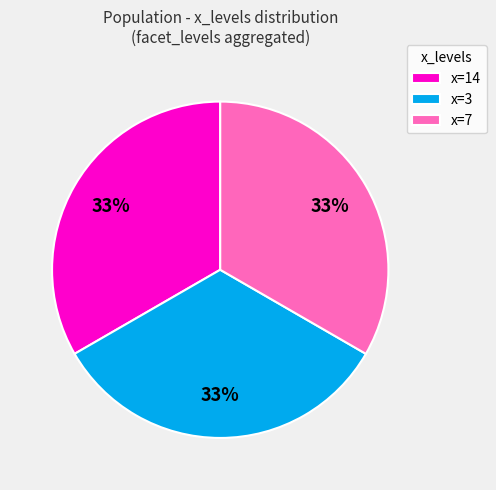

What percentage is the x=3 slice, to the nearest percent?

33%